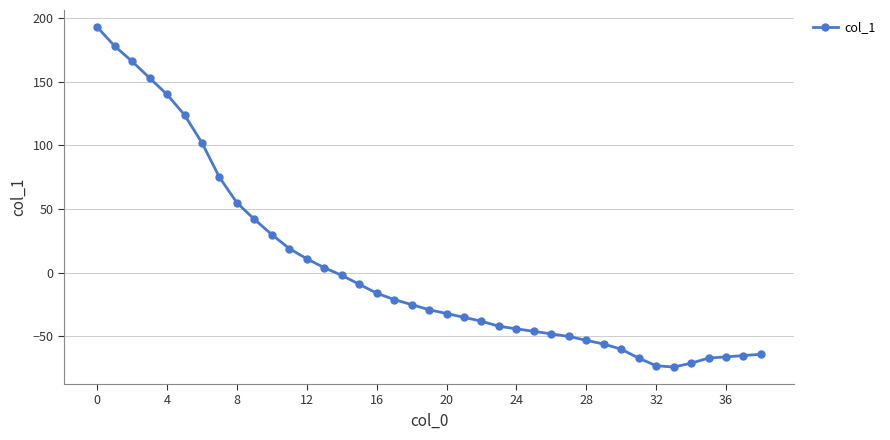

What is the maximum value shown in the chart?

193